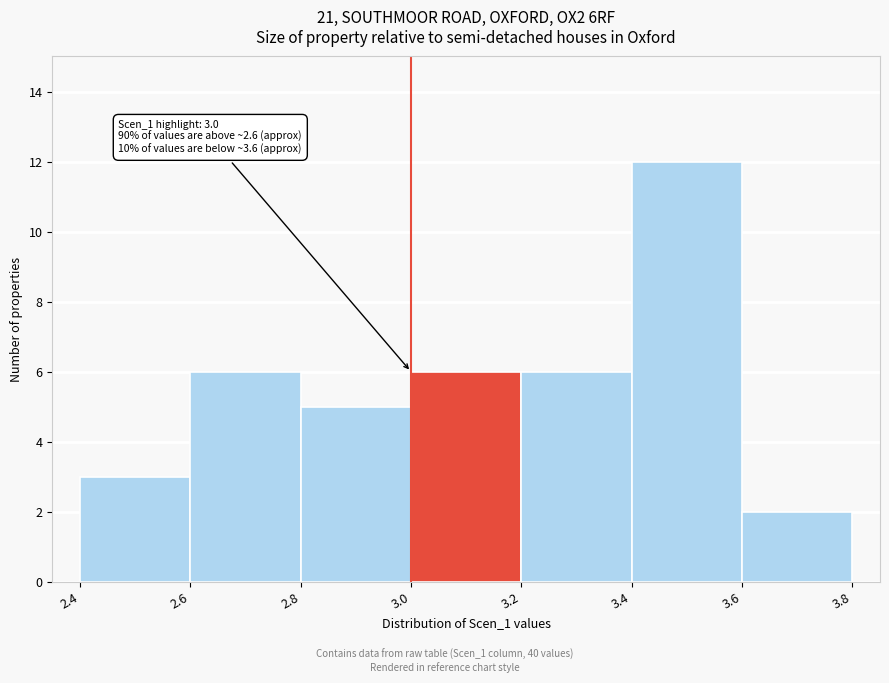

Over which range of the x-axis is the bar tallest?

3.4 to 3.6